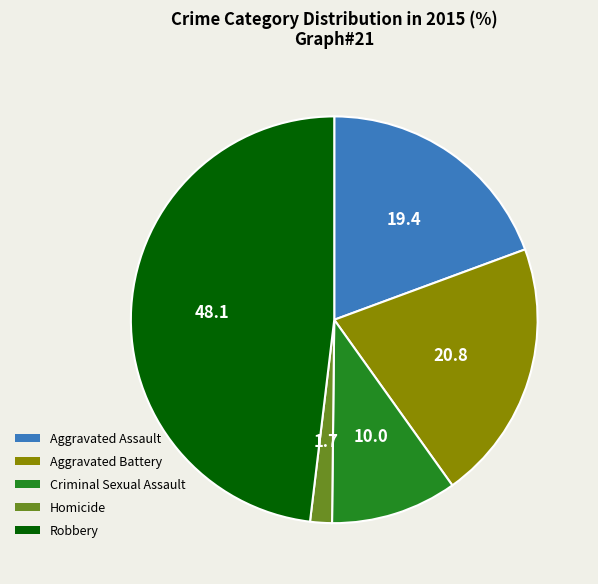

Is there a majority slice in this chart?

No